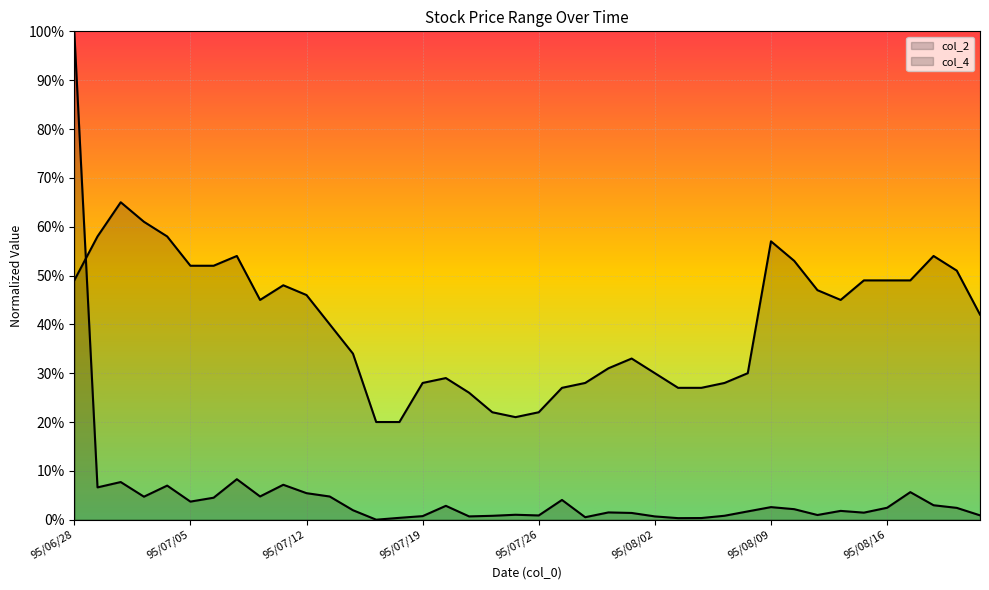

Reading right to left, what are all the values shown in this chart?

col_2: 95/08/22=0.0	95/08/21=0.0	95/08/18=0.0	95/08/17=0.1	95/08/16=0.0	95/08/15=0.0	95/08/14=0.0	95/08/11=0.0	95/08/10=0.0	95/08/09=0.0	95/08/08=0.0	95/08/07=0.0	95/08/04=0.0	95/08/03=0.0	95/08/02=0.0	95/08/01=0.0	95/07/31=0.0	95/07/28=0.0	95/07/27=0.0	95/07/26=0.0	95/07/25=0.0	95/07/24=0.0	95/07/21=0.0	95/07/20=0.0	95/07/19=0.0	95/07/18=0.0	95/07/17=0.0	95/07/14=0.0	95/07/13=0.0	95/07/12=0.1	95/07/11=0.1	95/07/10=0.0	95/07/07=0.1	95/07/06=0.0	95/07/05=0.0	95/07/04=0.1	95/07/03=0.0	95/06/30=0.1	95/06/29=0.1	95/06/28=1.0
col_4: 95/08/22=0.4	95/08/21=0.5	95/08/18=0.5	95/08/17=0.5	95/08/16=0.5	95/08/15=0.5	95/08/14=0.5	95/08/11=0.5	95/08/10=0.5	95/08/09=0.6	95/08/08=0.3	95/08/07=0.3	95/08/04=0.3	95/08/03=0.3	95/08/02=0.3	95/08/01=0.3	95/07/31=0.3	95/07/28=0.3	95/07/27=0.3	95/07/26=0.2	95/07/25=0.2	95/07/24=0.2	95/07/21=0.3	95/07/20=0.3	95/07/19=0.3	95/07/18=0.2	95/07/17=0.2	95/07/14=0.3	95/07/13=0.4	95/07/12=0.5	95/07/11=0.5	95/07/10=0.5	95/07/07=0.5	95/07/06=0.5	95/07/05=0.5	95/07/04=0.6	95/07/03=0.6	95/06/30=0.7	95/06/29=0.6	95/06/28=0.5